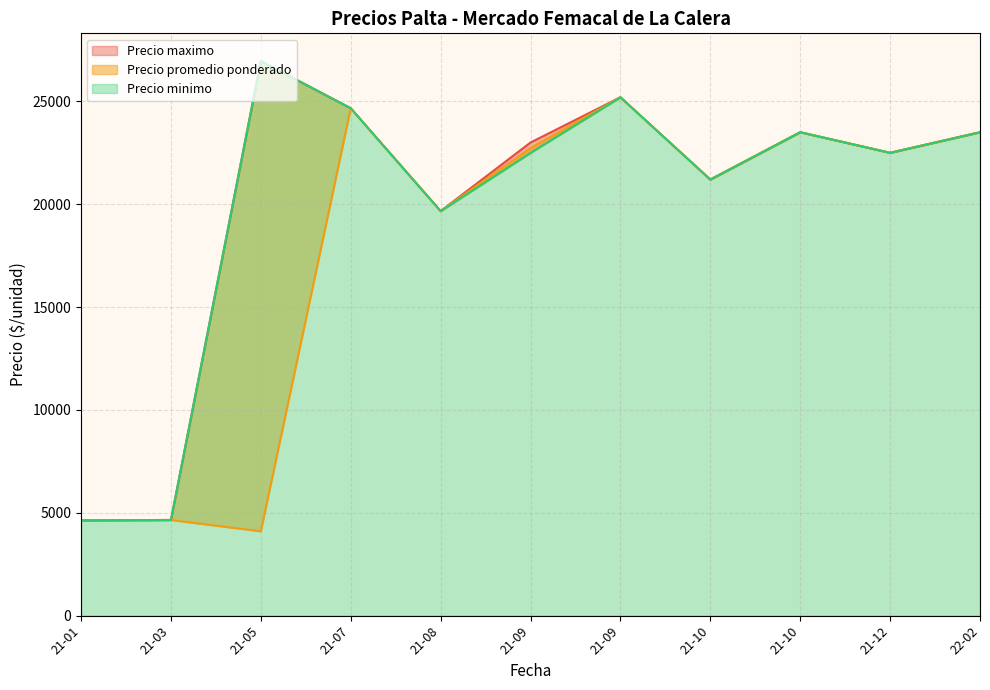

What is the label of the 14th point from the right?

2021-10-28